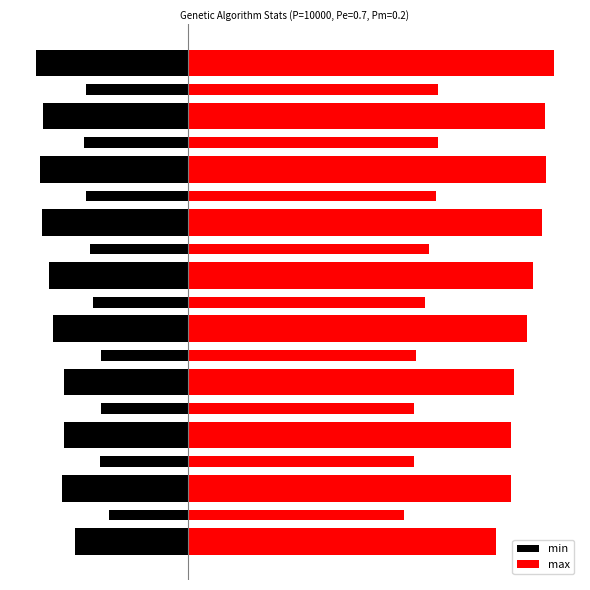

How many bars are there in each group?

2